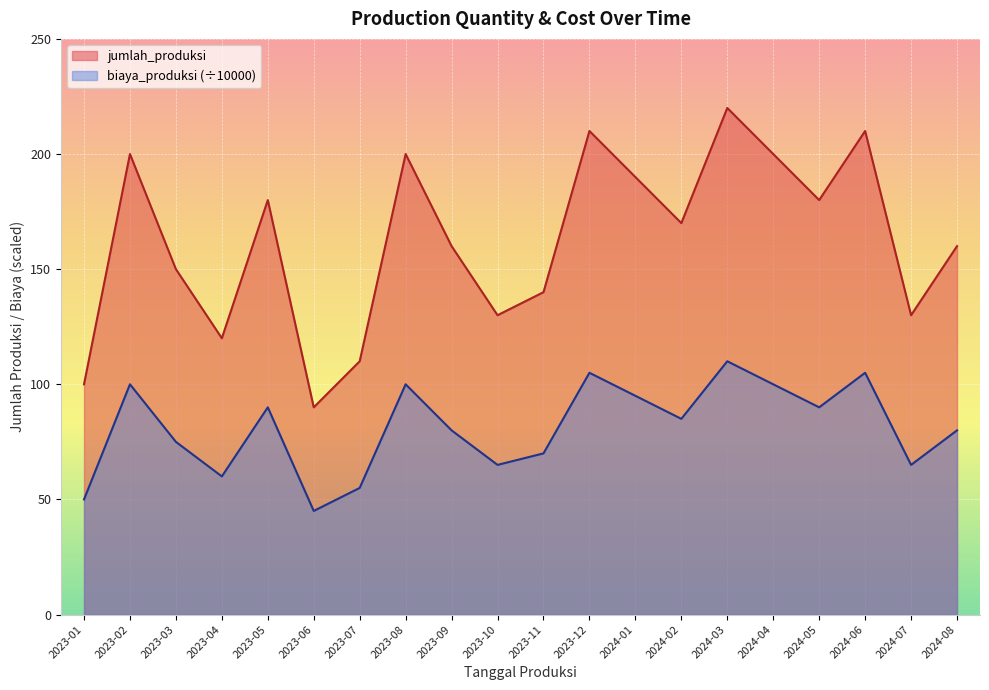

What is the lowest value of the biaya_produksi_scaled series?

45